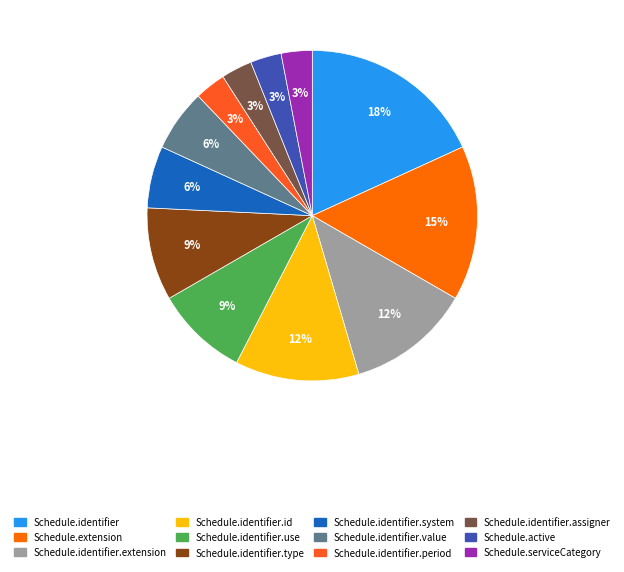

To the nearest percent, what percentage of the pie is Schedule.active?

3%